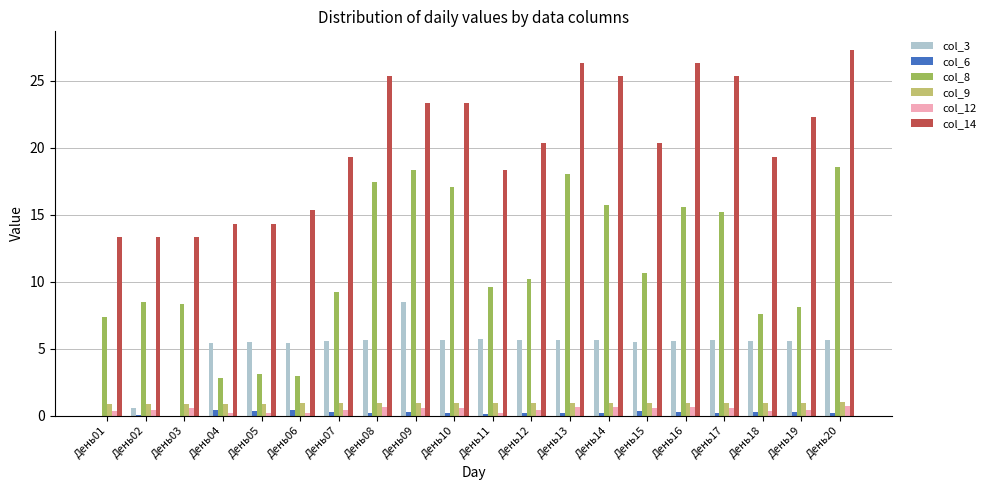

Is it true that col_9 equals 0.9 at День15?

True